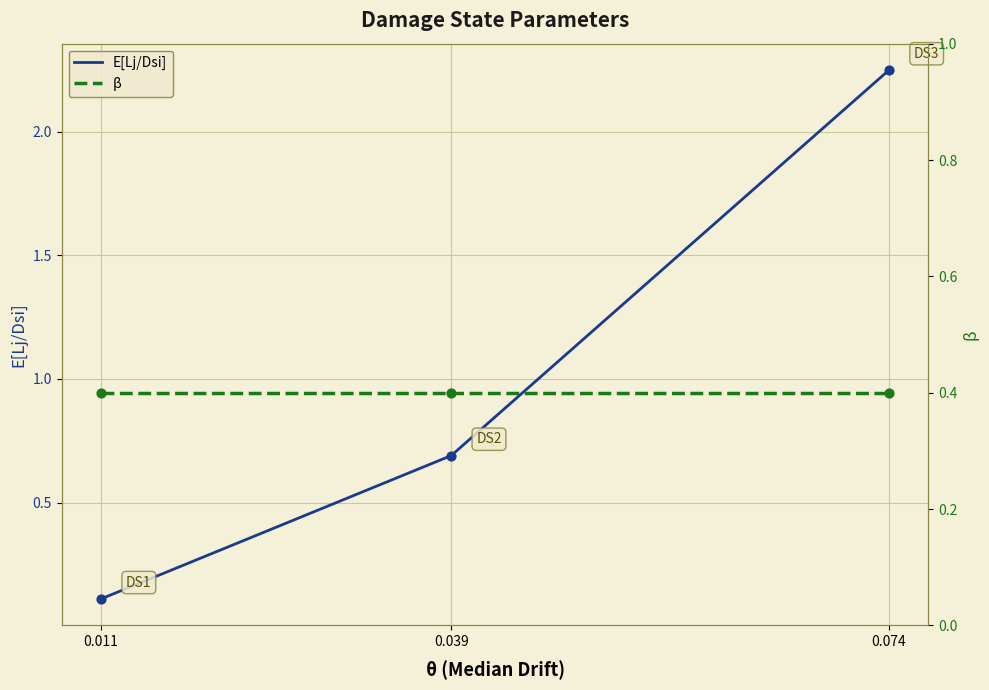

What is the ratio of the value at 0.039 to the value at 0.074?

0.3